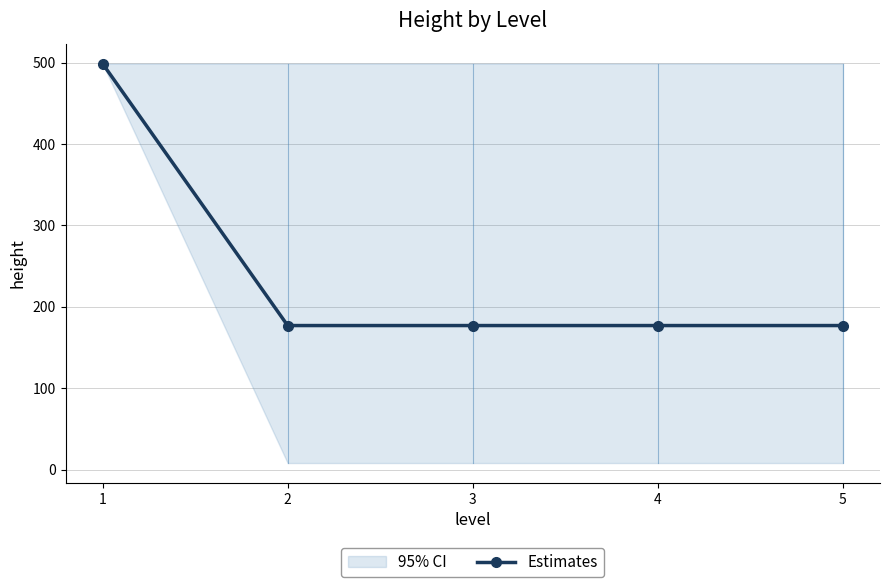

List the labels in order of value, largest first.

1, 2, 3, 4, 5